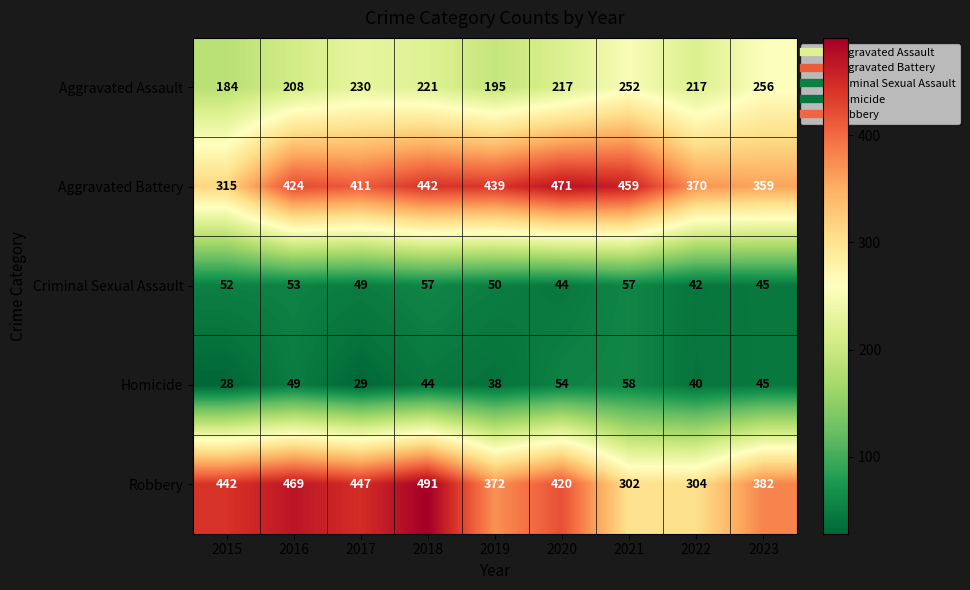

The Robbery series shows 656 at 2016. True or false?

False